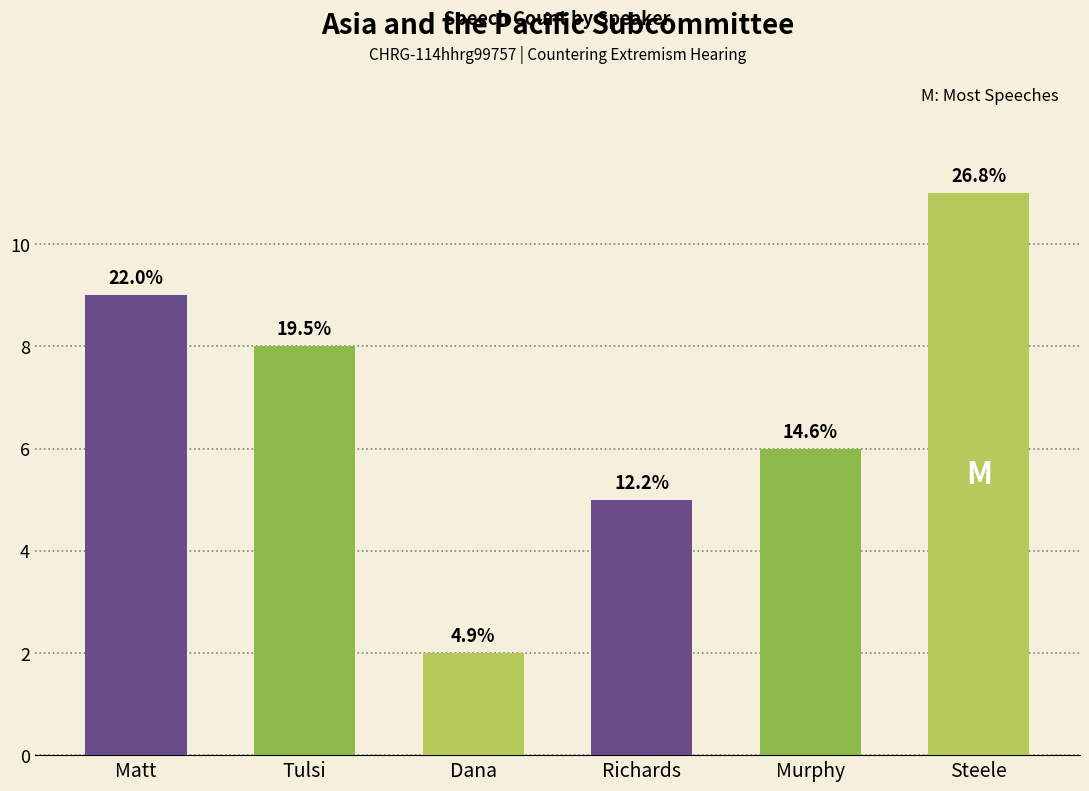

How many values are between 5 and 9?

4